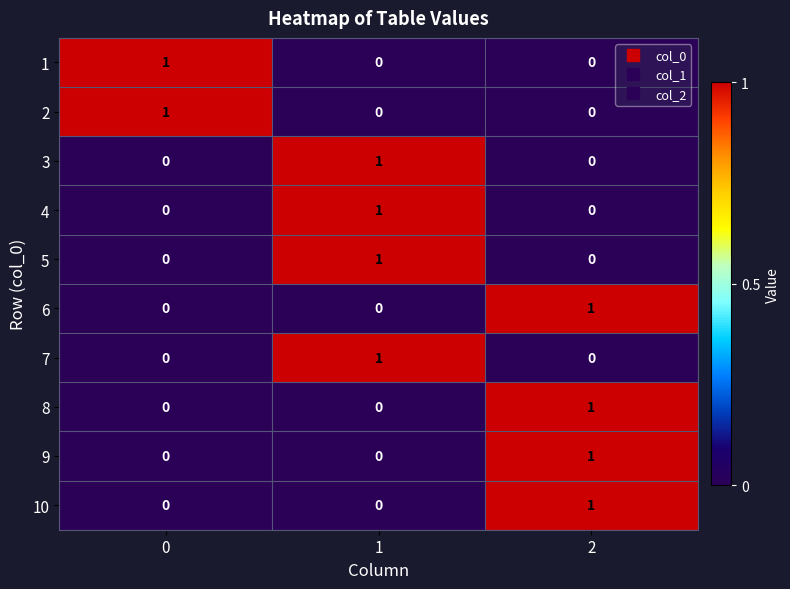

The value of 7 at 0 is 1. True or false?

False